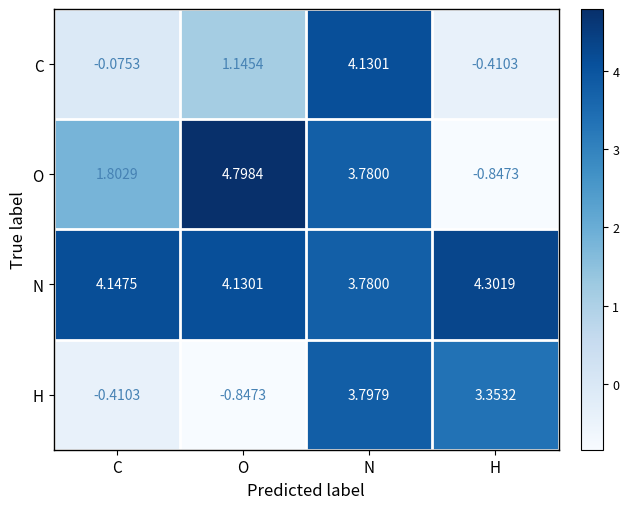

Which series has the widest spread of values?

O